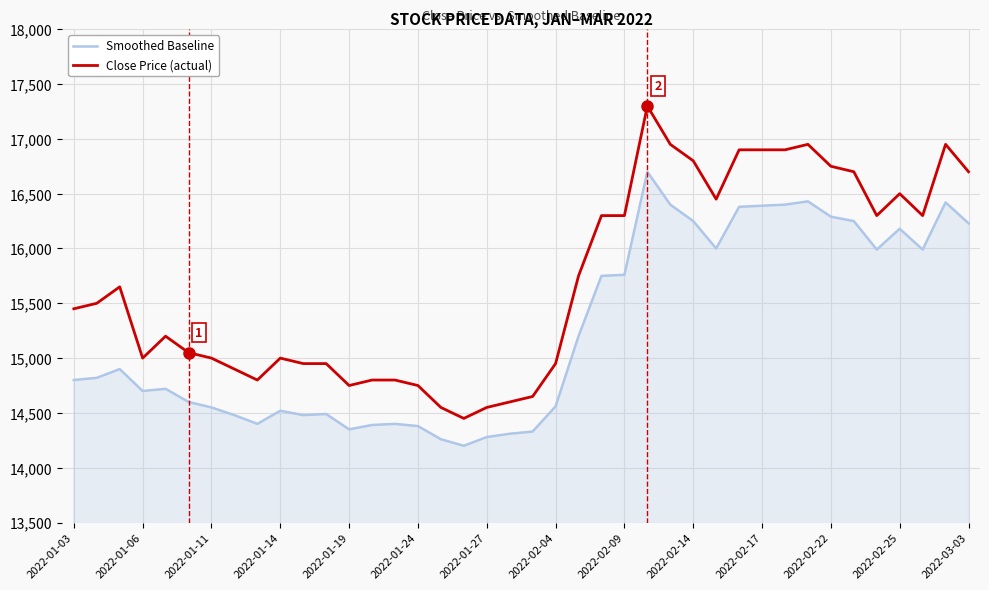

How many categories are shown in the chart?

40